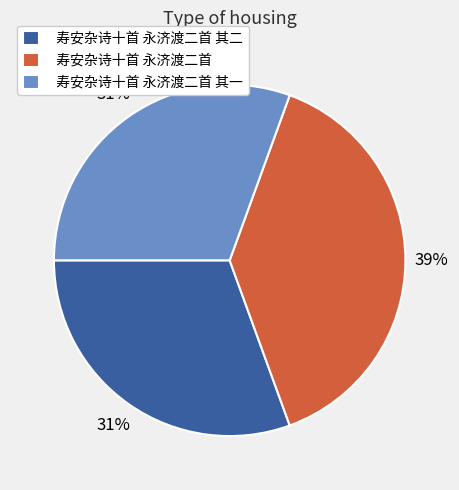

Do 寿安杂诗十首 永济渡二首 and 寿安杂诗十首 永济渡二首 其二 together represent more than half of the pie?

Yes